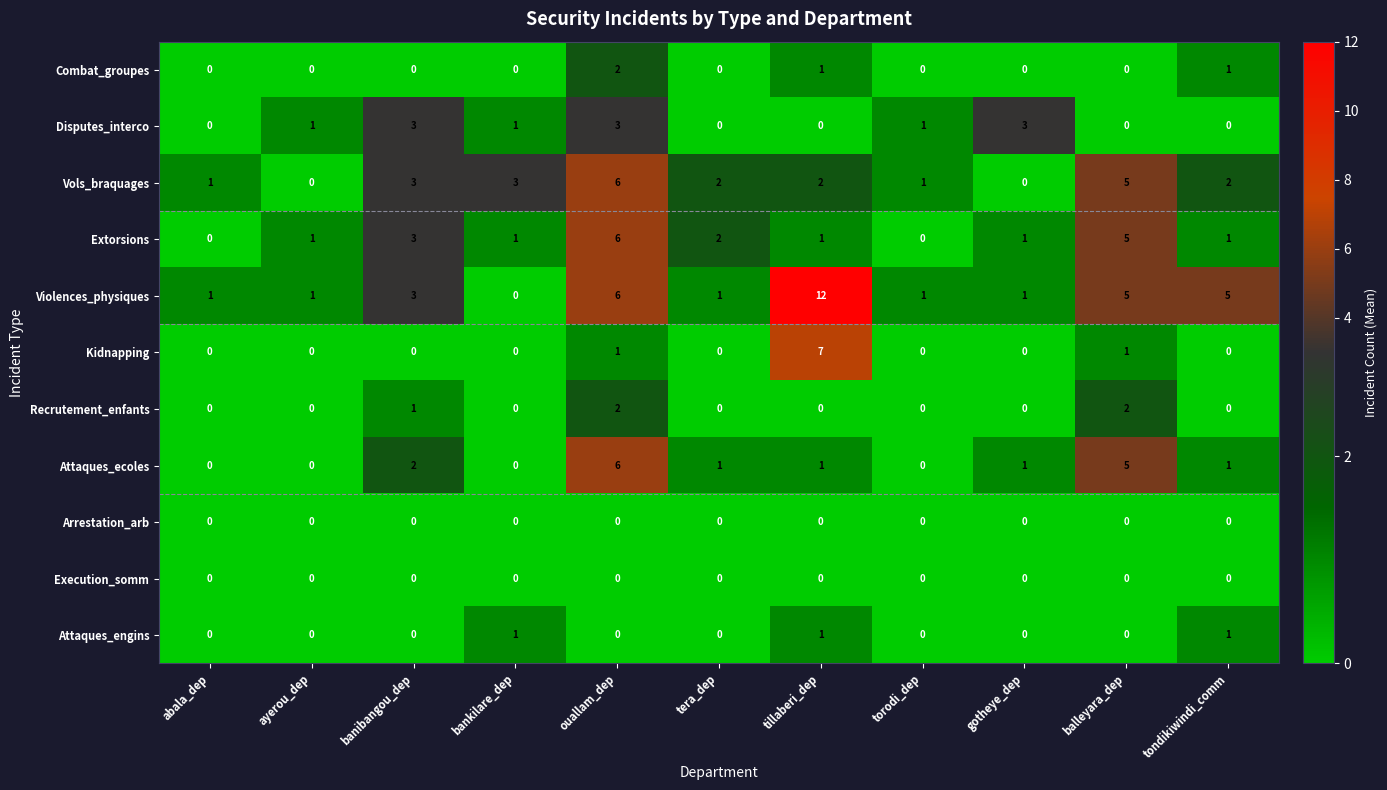

The Combat_groupes series shows 0 at gotheye_dep. True or false?

True